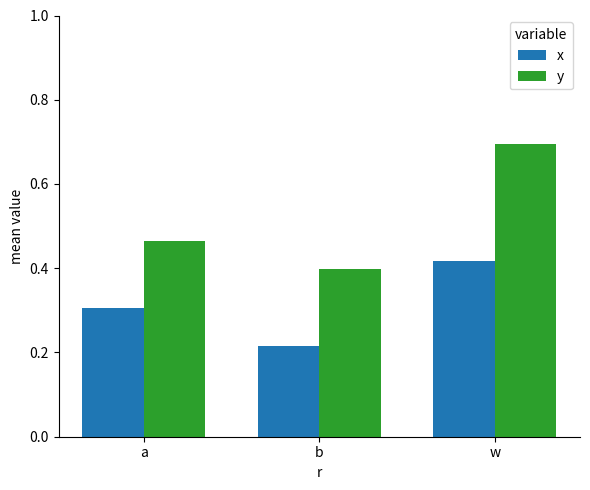

Is the value of y at w greater than the value of x at a?

Yes